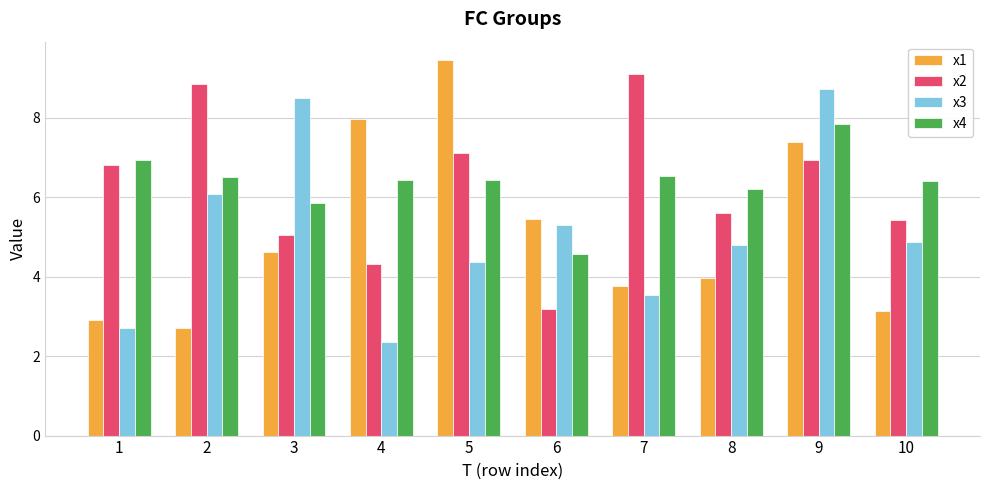

What value does the x4 series have at 7?

6.5